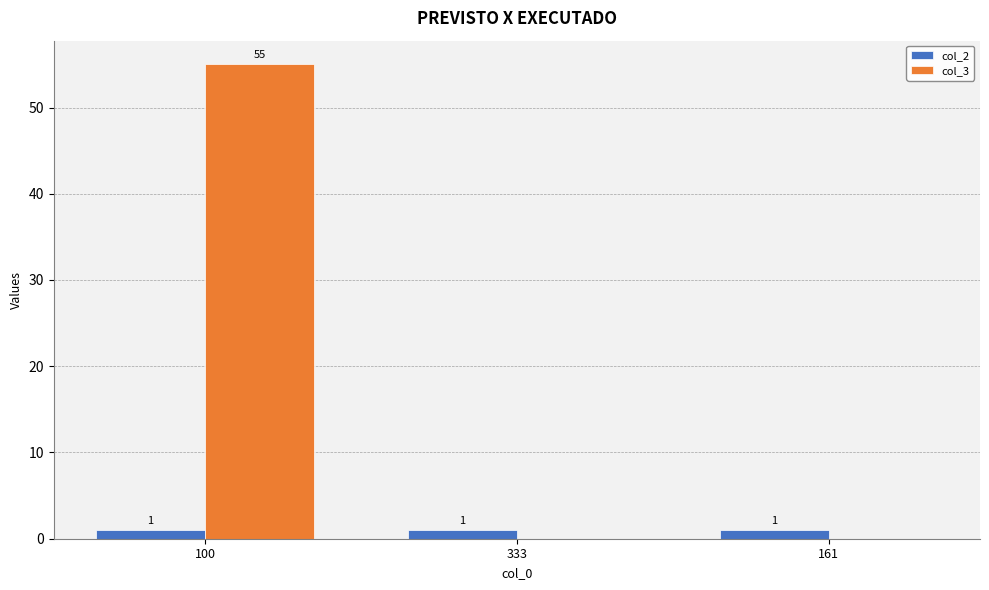

Reading right to left, transcribe all the data shown in this chart.

col_2: 1	1	1
col_3: 0	0	55